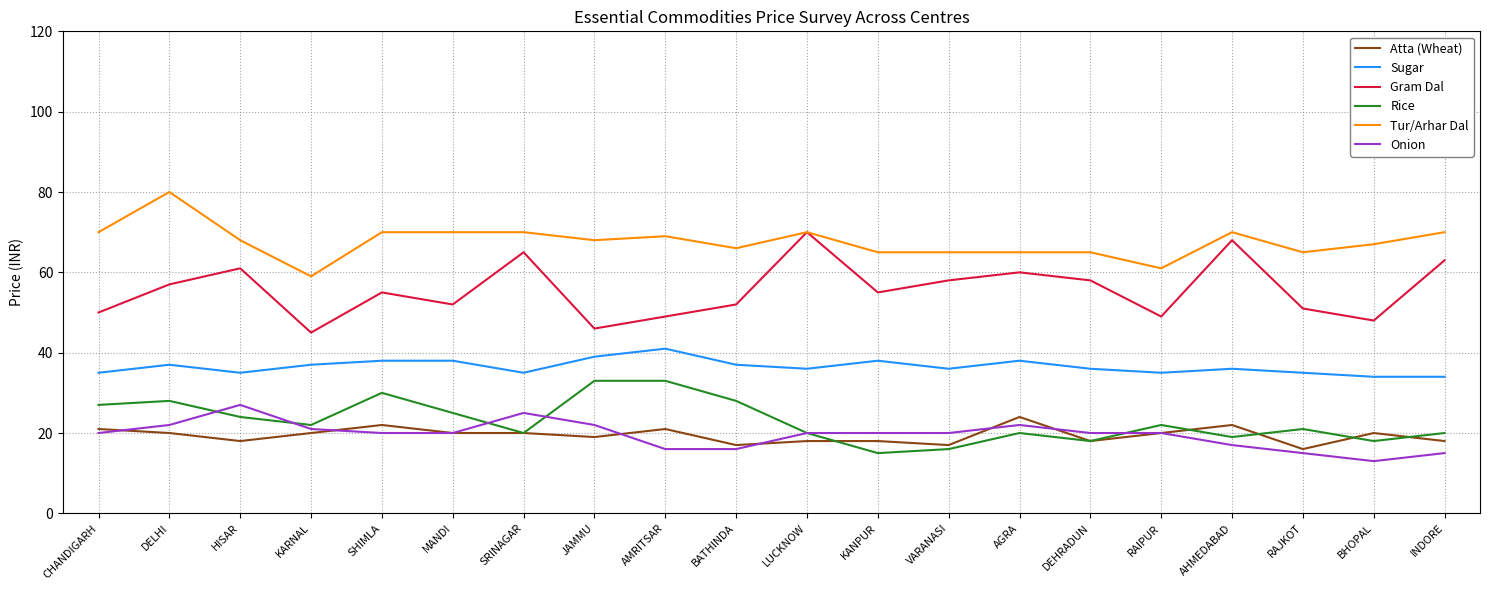

At which category does Tur/Arhar Dal reach its first local peak?

DELHI